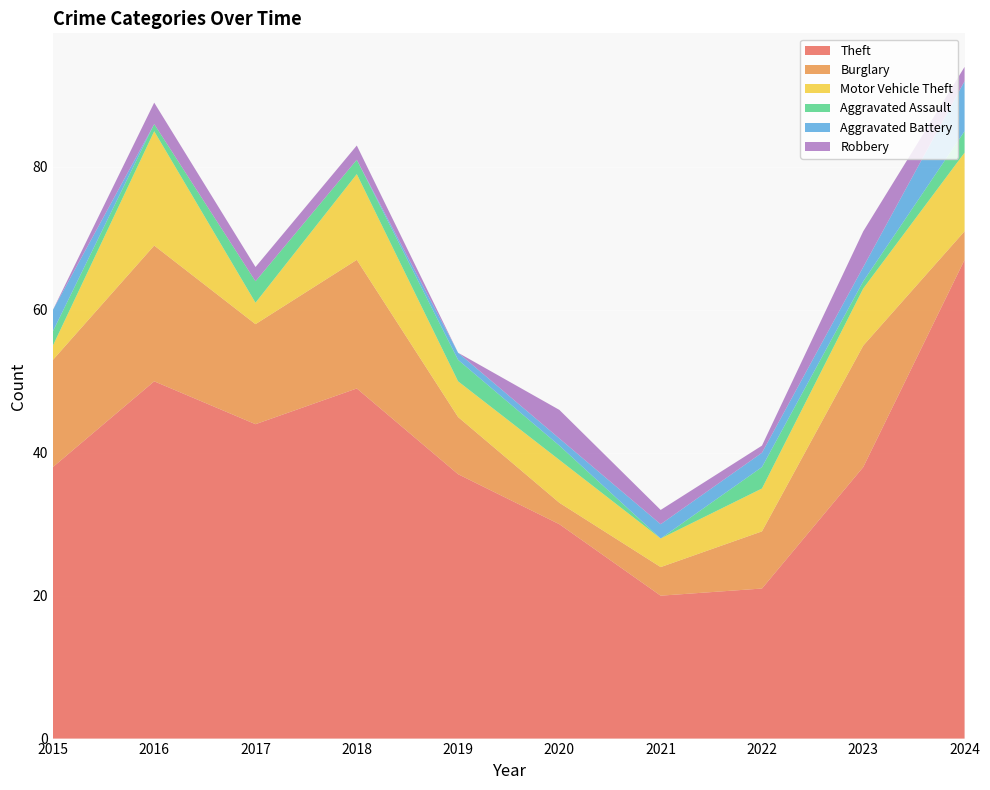

Reading left to right, transcribe all the data shown in this chart.

Theft: 2015=38	2016=50	2017=44	2018=49	2019=37	2020=30	2021=20	2022=21	2023=38	2024=67
Burglary: 2015=15	2016=19	2017=14	2018=18	2019=8	2020=3	2021=4	2022=8	2023=17	2024=4
Motor Vehicle Theft: 2015=2	2016=16	2017=3	2018=12	2019=5	2020=6	2021=4	2022=6	2023=8	2024=11
Aggravated Assault: 2015=2	2016=1	2017=3	2018=2	2019=3	2020=2	2021=0	2022=3	2023=1	2024=3
Aggravated Battery: 2015=3	2016=0	2017=0	2018=0	2019=1	2020=1	2021=2	2022=2	2023=2	2024=7
Robbery: 2015=0	2016=3	2017=2	2018=2	2019=0	2020=4	2021=2	2022=1	2023=5	2024=2